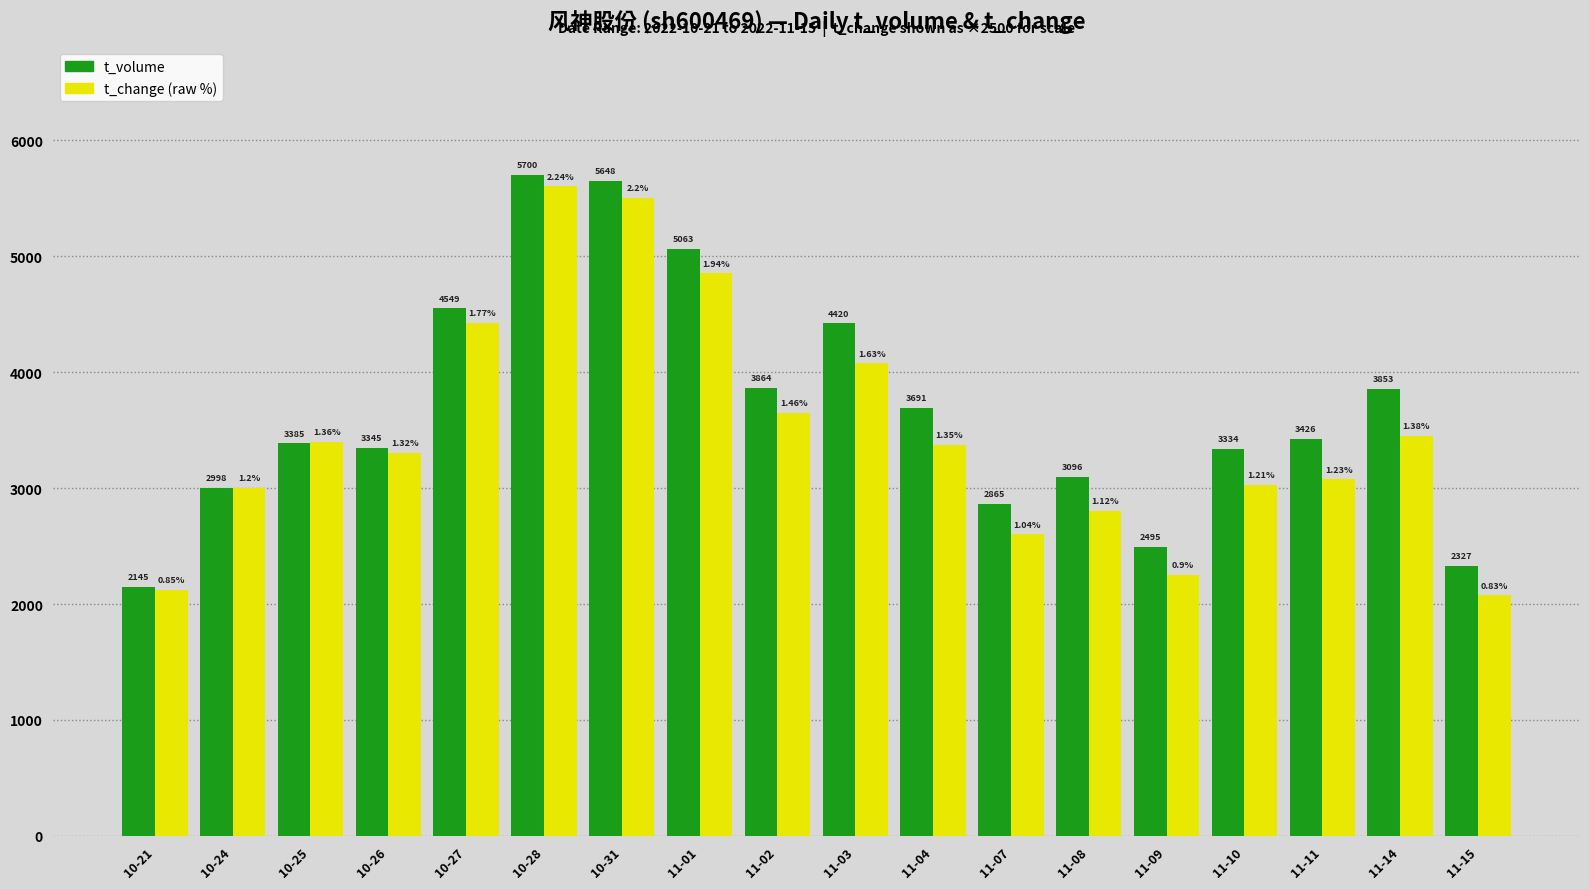

What is the spread (max minus min) of values at 10-25?

15.0